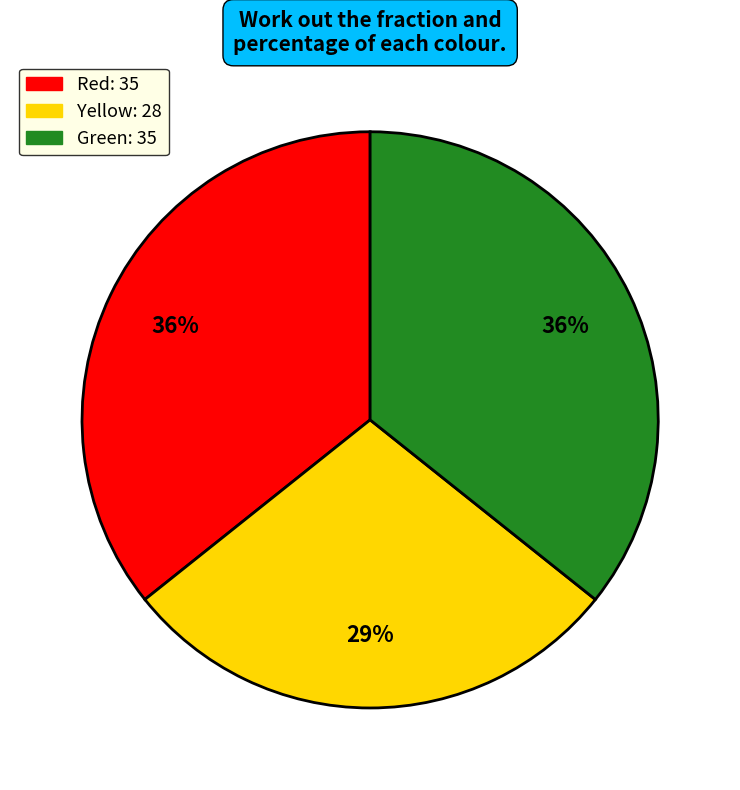

Is there any slice that represents more than half of the pie?

No